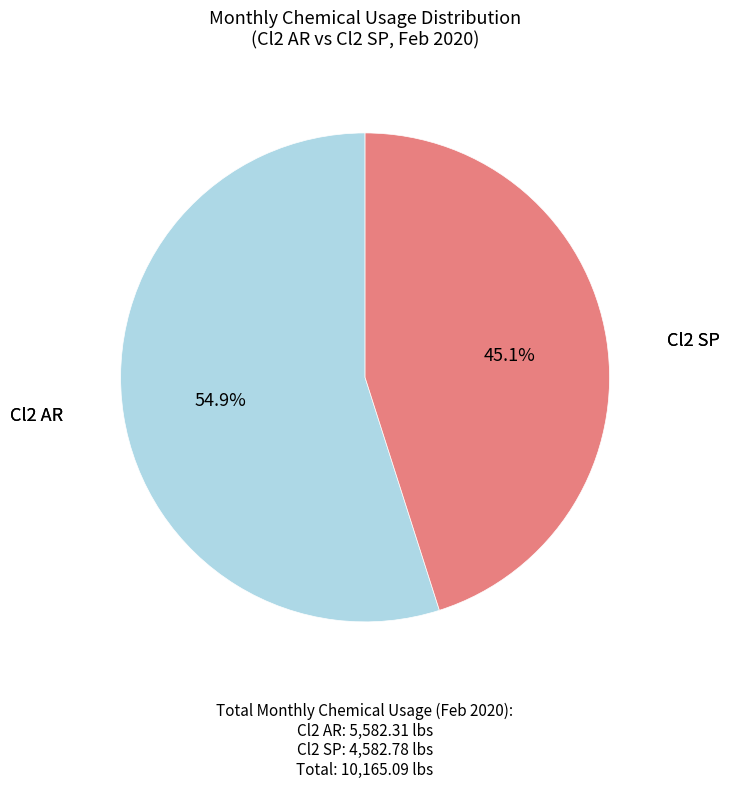

Does any single category account for the majority?

Yes